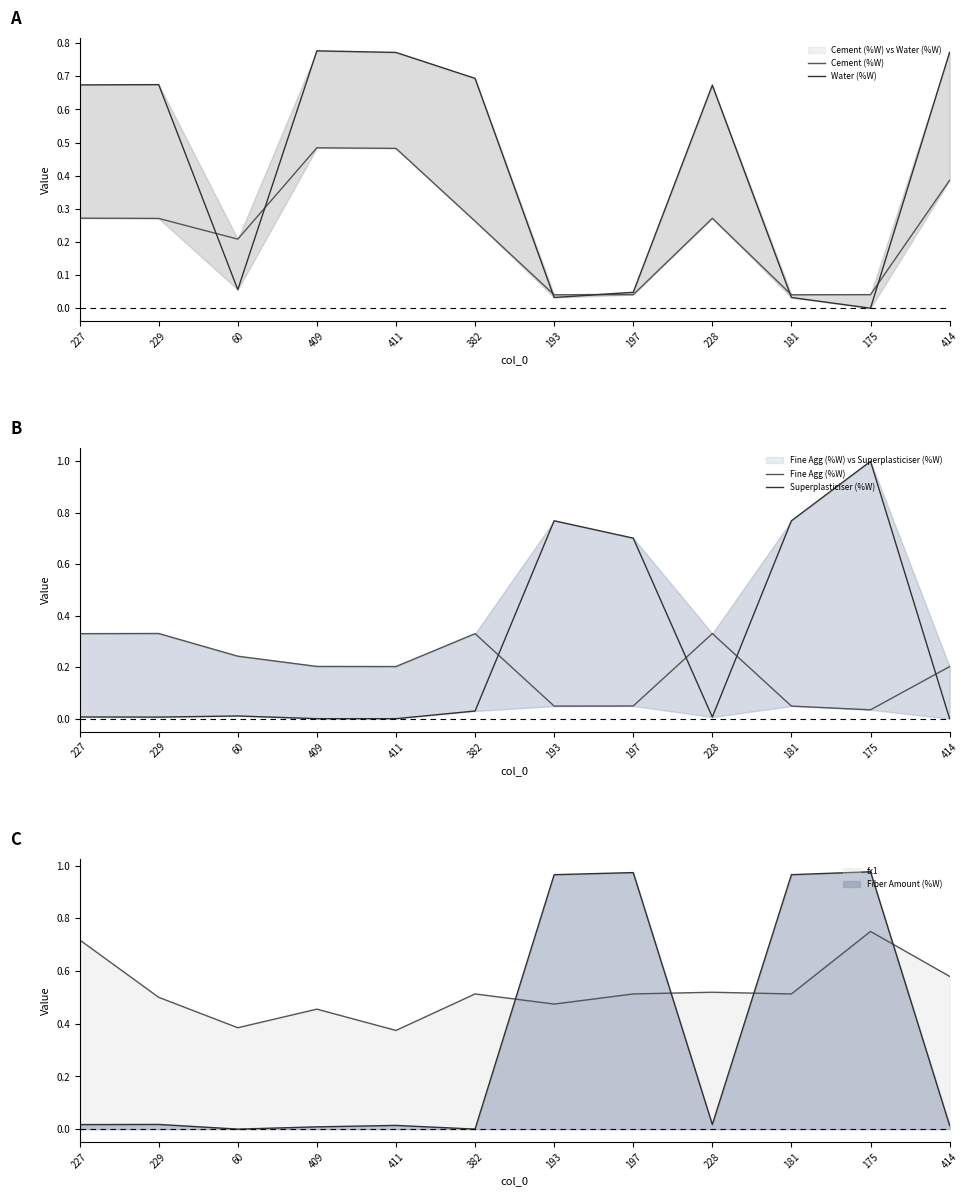

Rank the categories by Superplasticiser (%W) value from highest to lowest.

175, 193, 181, 197, 382, 60, 227, 228, 229, 409, 411, 414